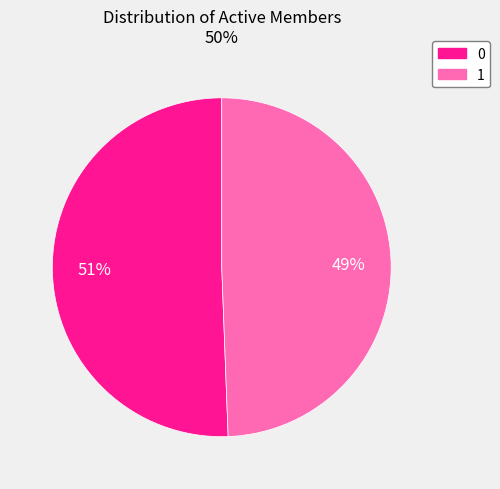

Rank the categories by value from lowest to highest.

1, 0